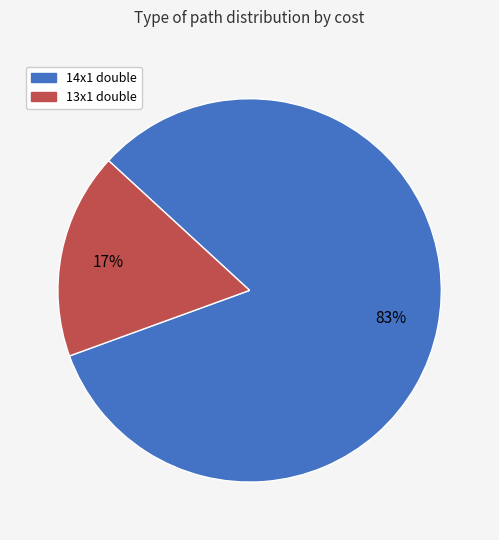

Is there any slice that represents more than half of the pie?

Yes